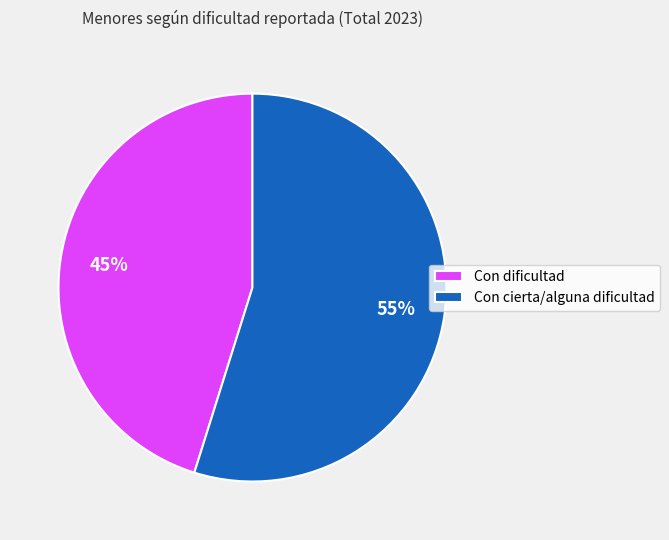

To the nearest percent, what percentage of the pie is Con cierta/alguna dificultad?

55%